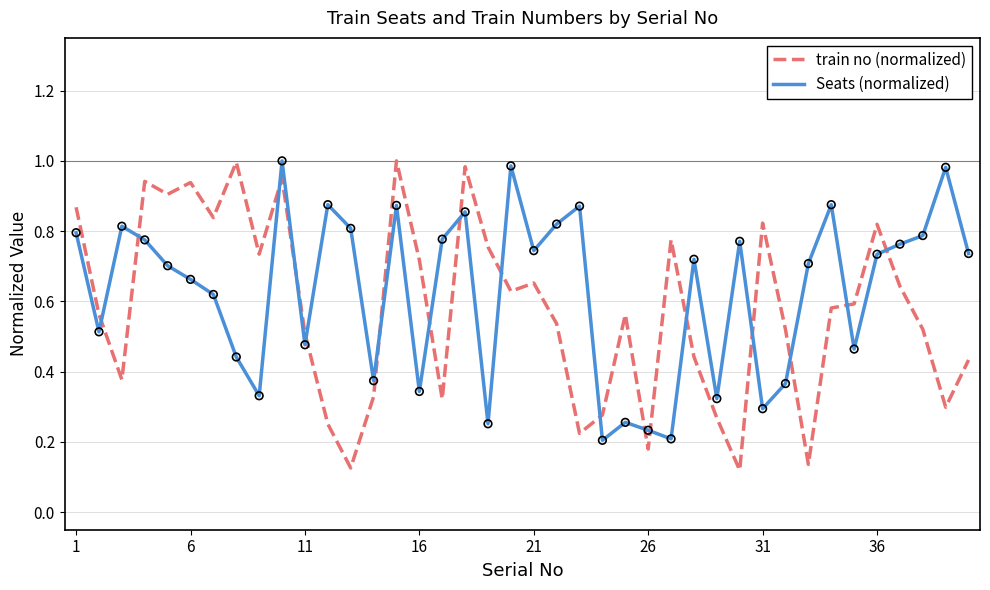

Which series ends up on top after the final intersection of train no (normalized) and Seats (normalized)?

Seats (normalized)